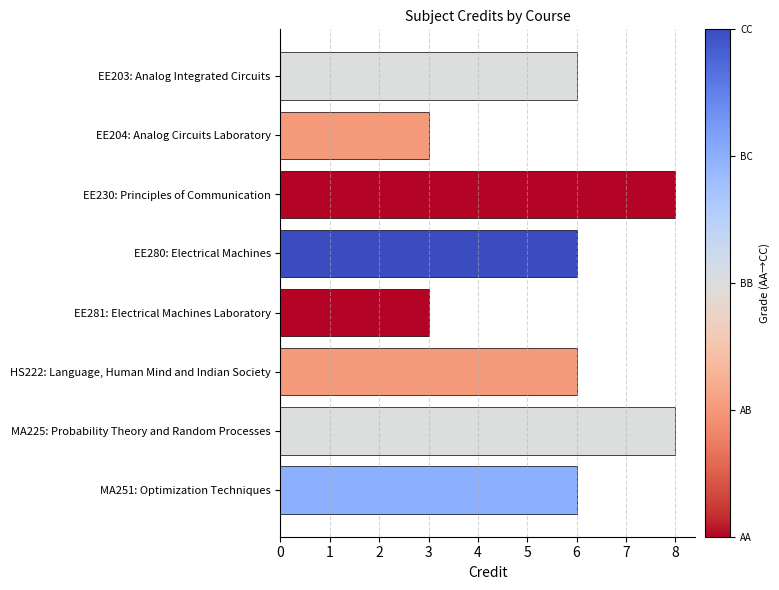

The chart shows a value of 6 at EE203: Analog Integrated Circuits. True or false?

True